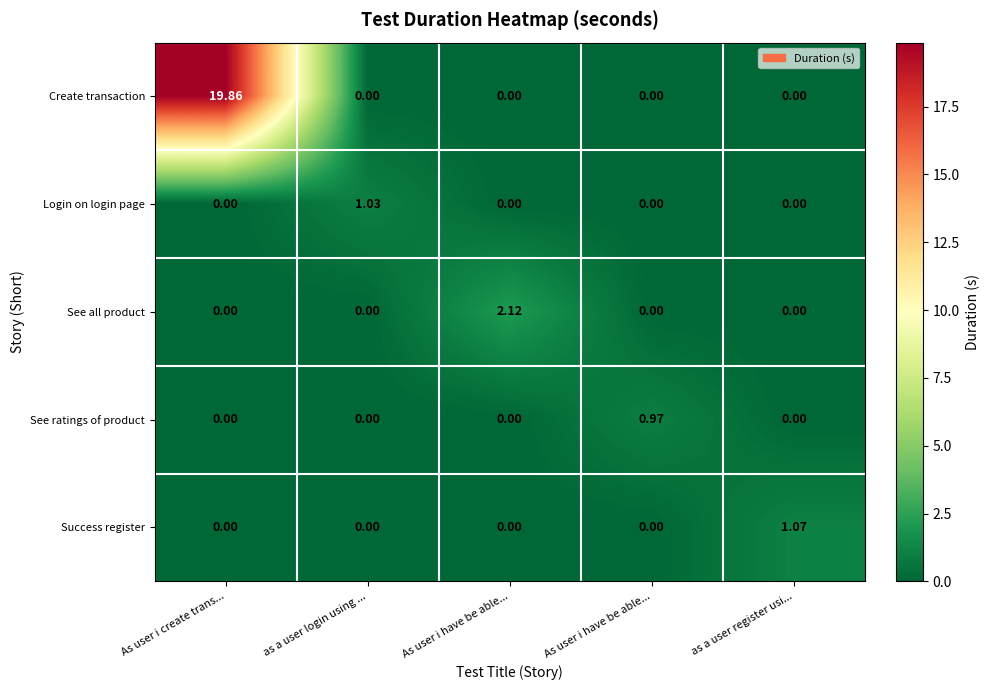

Which has a higher value, As user i create trans... or as a user login using ...?

As user i create trans...